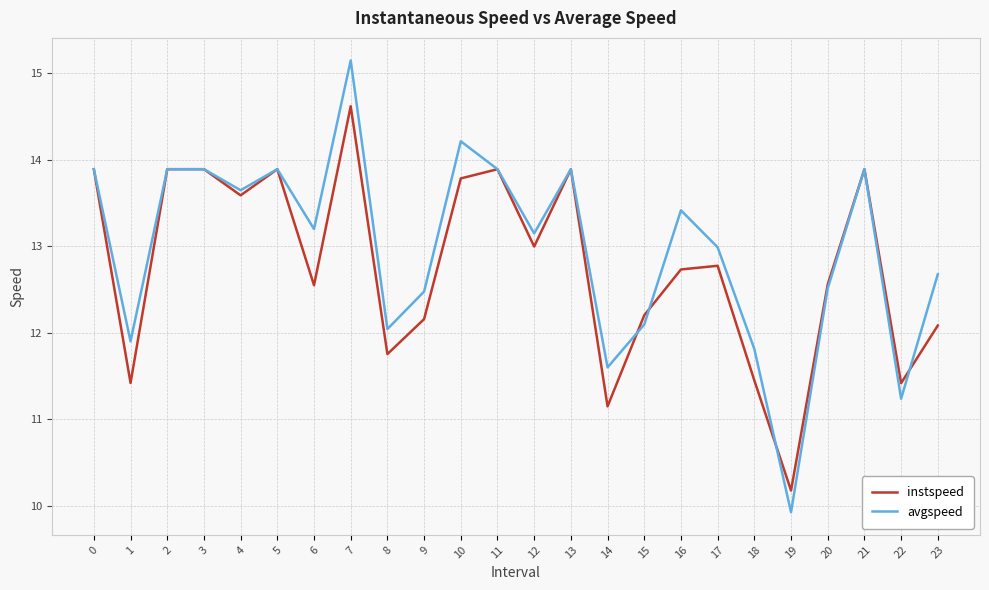

At 18, list the series in order from largest to smallest.

avgspeed, instspeed